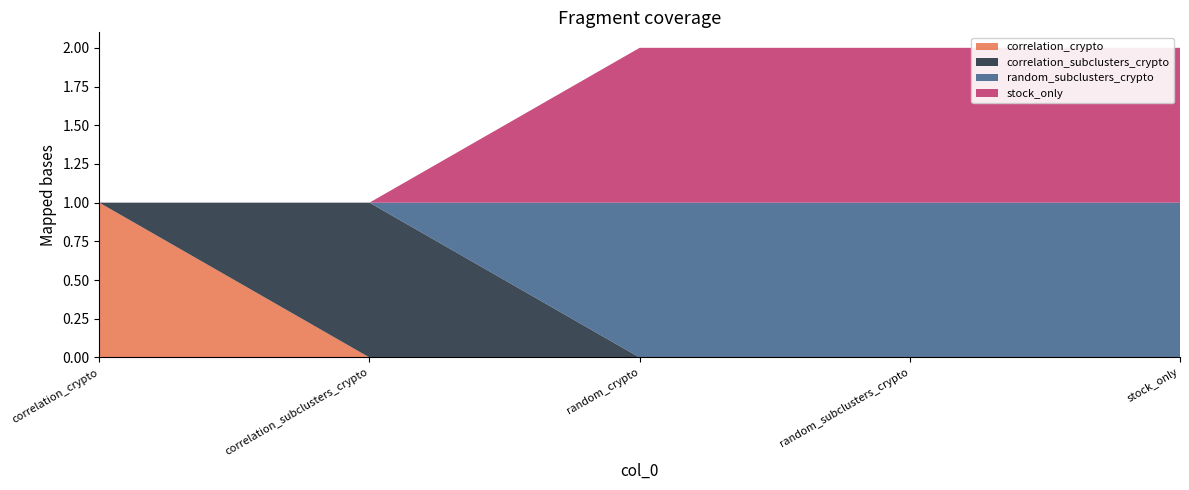

Reading left to right, what are all the values shown in this chart?

correlation_crypto: 1.0	0.0	0.0	0.0	0.0
correlation_subclusters_crypto: 0.0	1.0	0.0	0.0	0.0
random_subclusters_crypto: 0.0	0.0	1.0	1.0	1.0
stock_only: 0.0	0.0	1.0	1.0	1.0